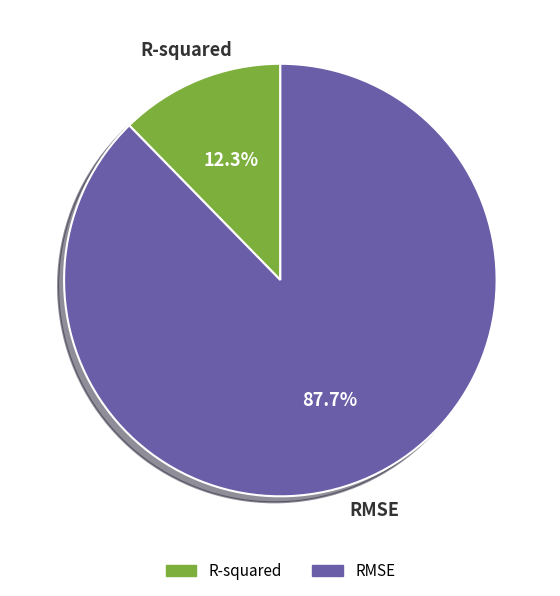

The RMSE slice represents 98% of the pie. True or false?

False